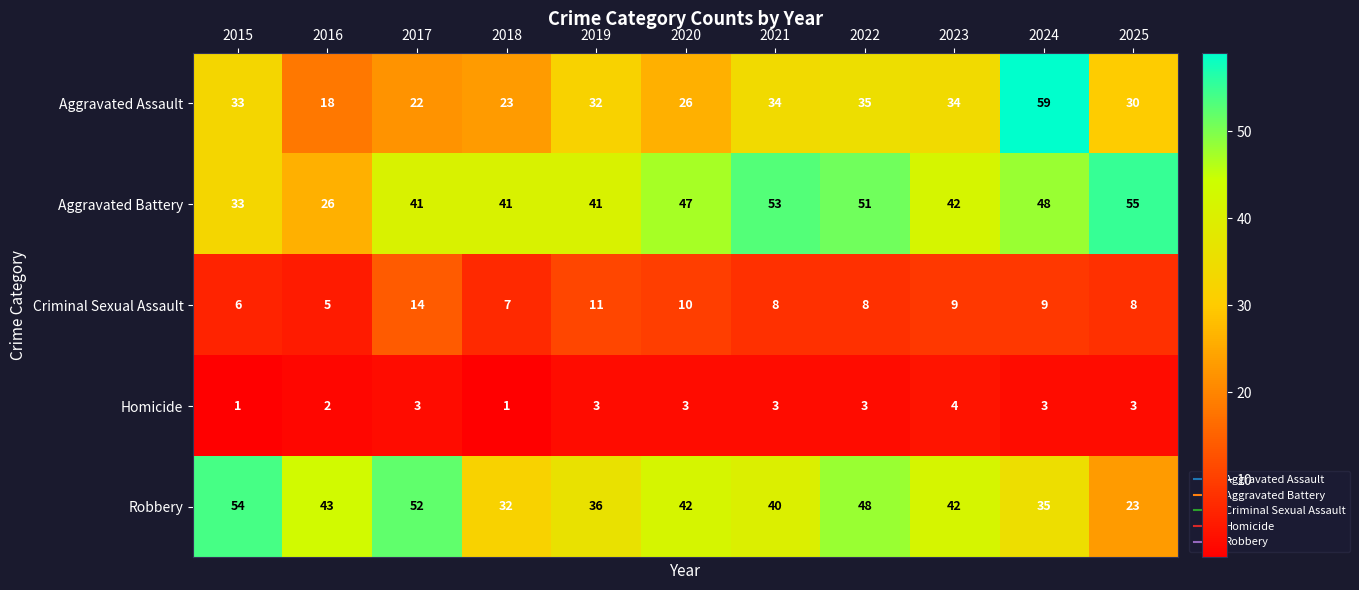

What is the difference between the highest and lowest values at 2021?

50